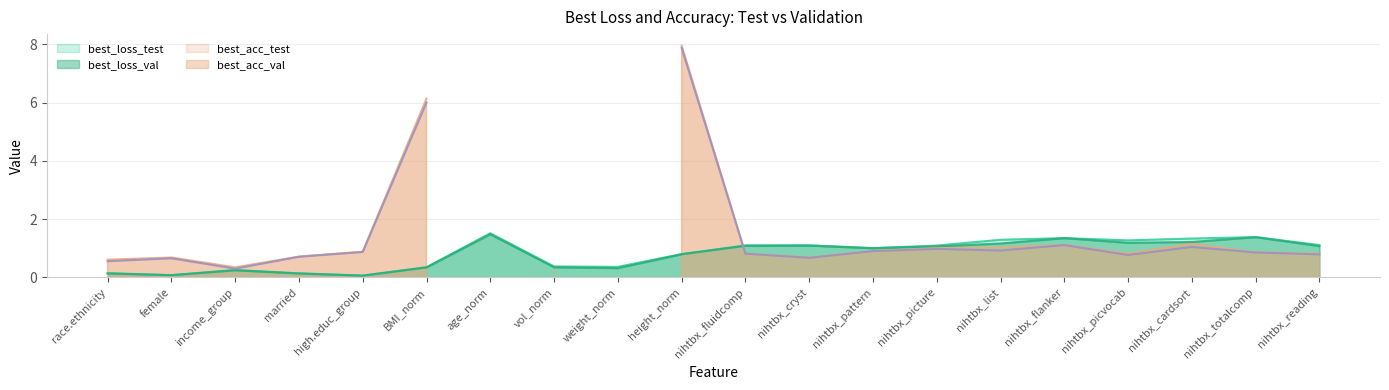

Rank the categories by best_loss_val value from highest to lowest.

age_norm, nihtbx_totalcomp, nihtbx_flanker, nihtbx_cardsort, nihtbx_picvocab, nihtbx_list, nihtbx_cryst, nihtbx_fluidcomp, nihtbx_reading, nihtbx_picture, nihtbx_pattern, height_norm, vol_norm, BMI_norm, weight_norm, income_group, race.ethnicity, married, female, high.educ_group